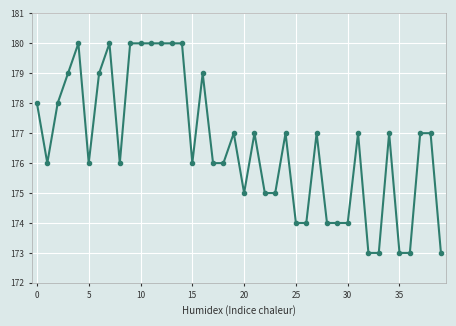

What is the value of the 17th point from the left?

179